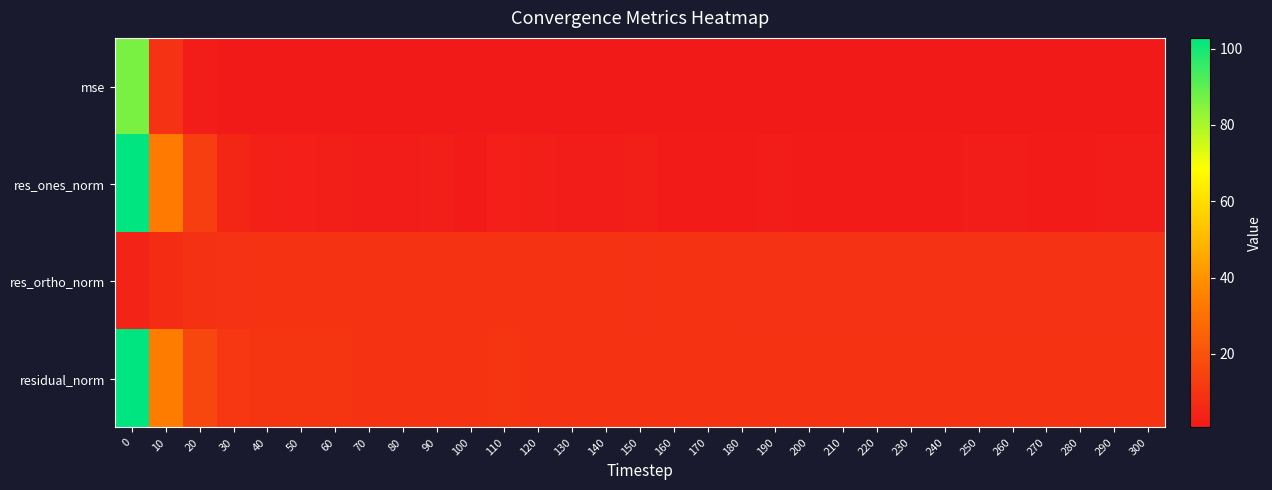

At 240, list the series in order from smallest to largest.

mse, res_ones_norm, res_ortho_norm, residual_norm